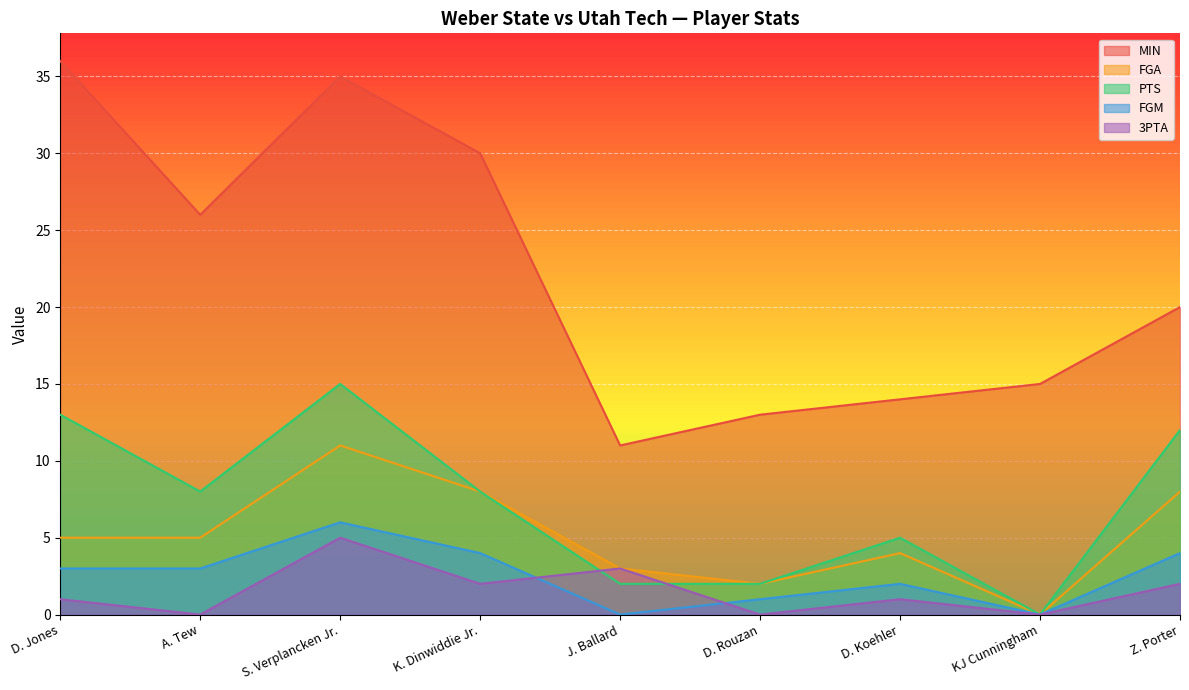

At which label does FGA reach its minimum?

KJ Cunningham